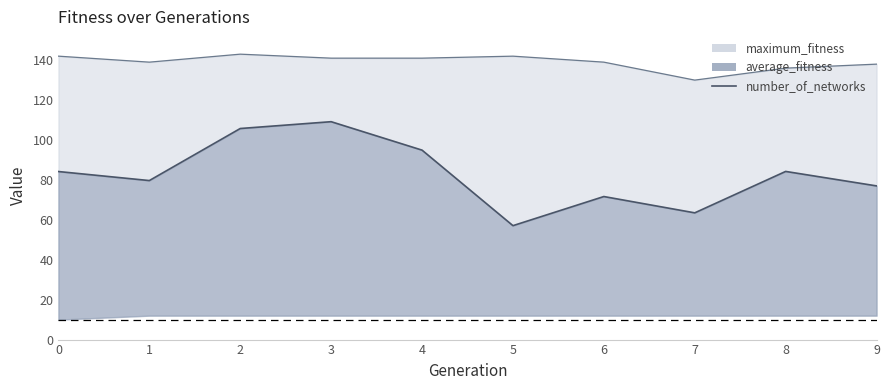

Which series changed the most between 4 and 7?

average_fitness